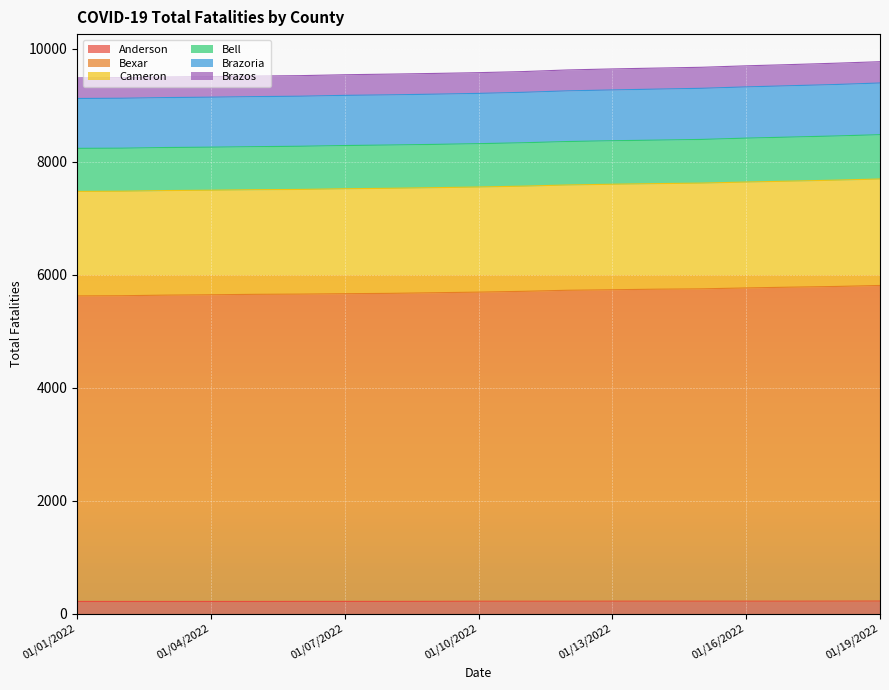

Which series has the largest range (max minus min)?

Cameron